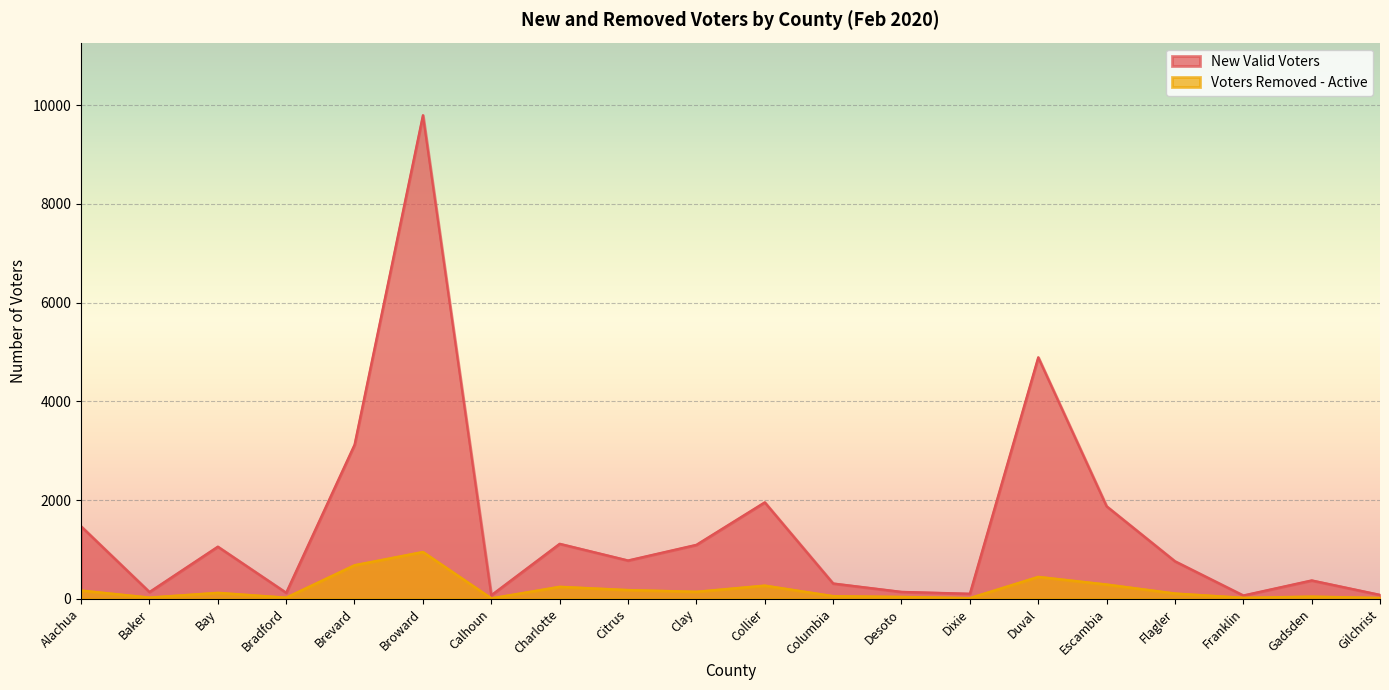

Count the number of categories in the chart.

20